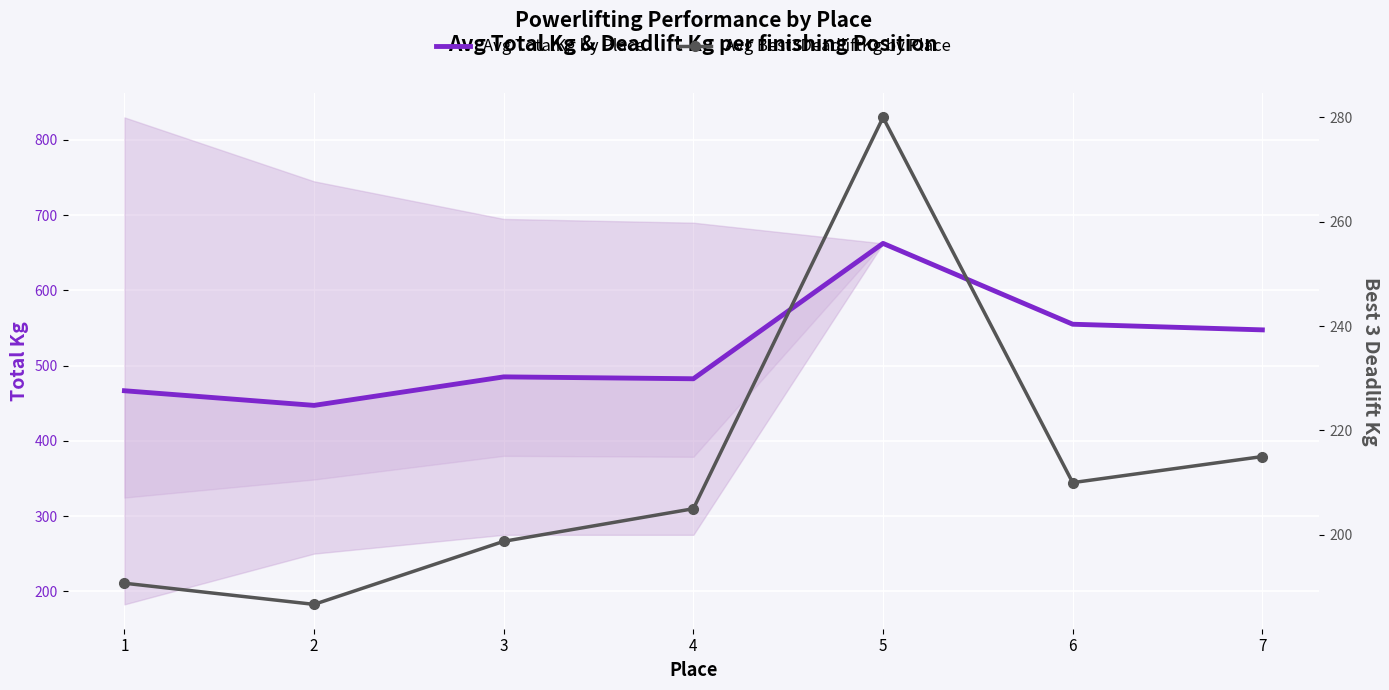

Where is the first local maximum for Avg Best3DeadliftKg by Place?

5